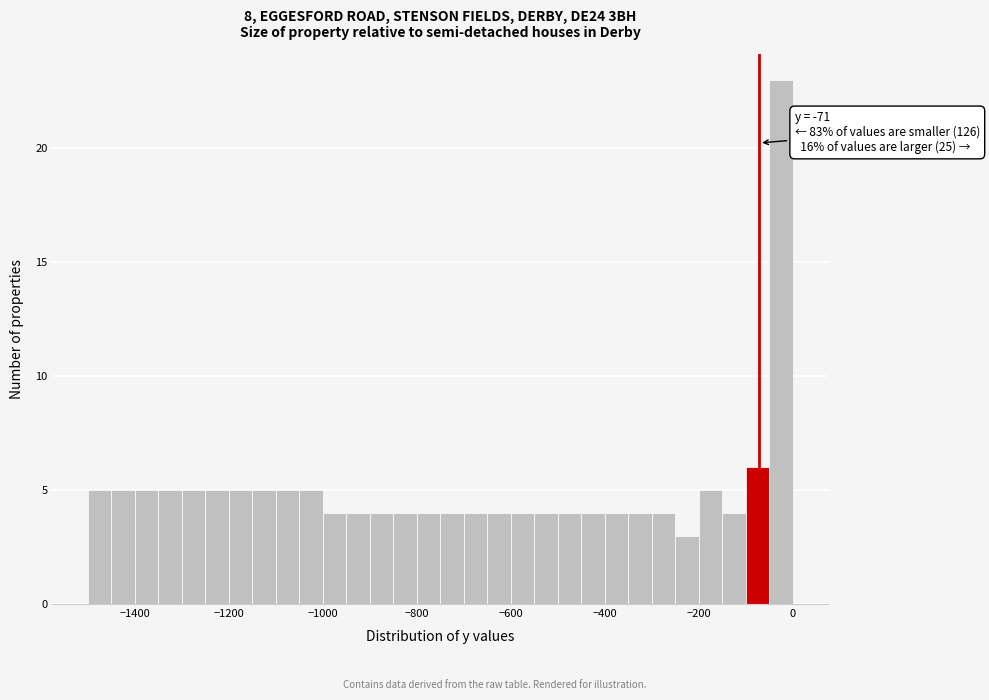

Around what value on the x-axis is the tallest bar? Give the approximate position of its centre, as read against the axis.

-20